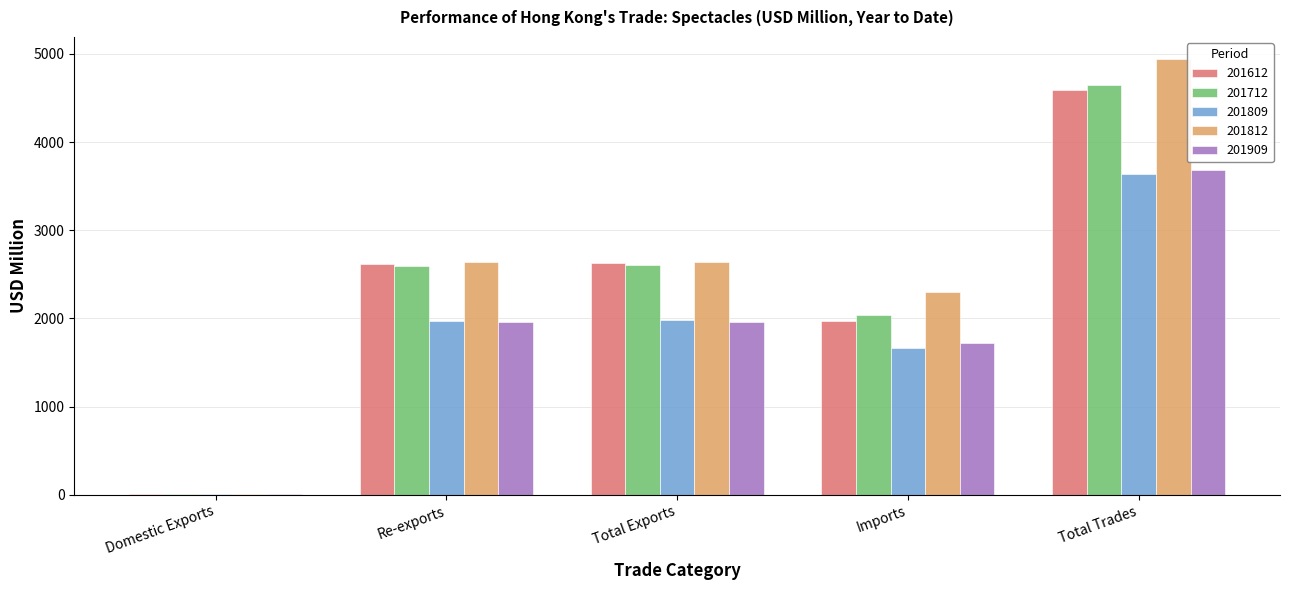

Which category has the highest value across all series?

Total Trades